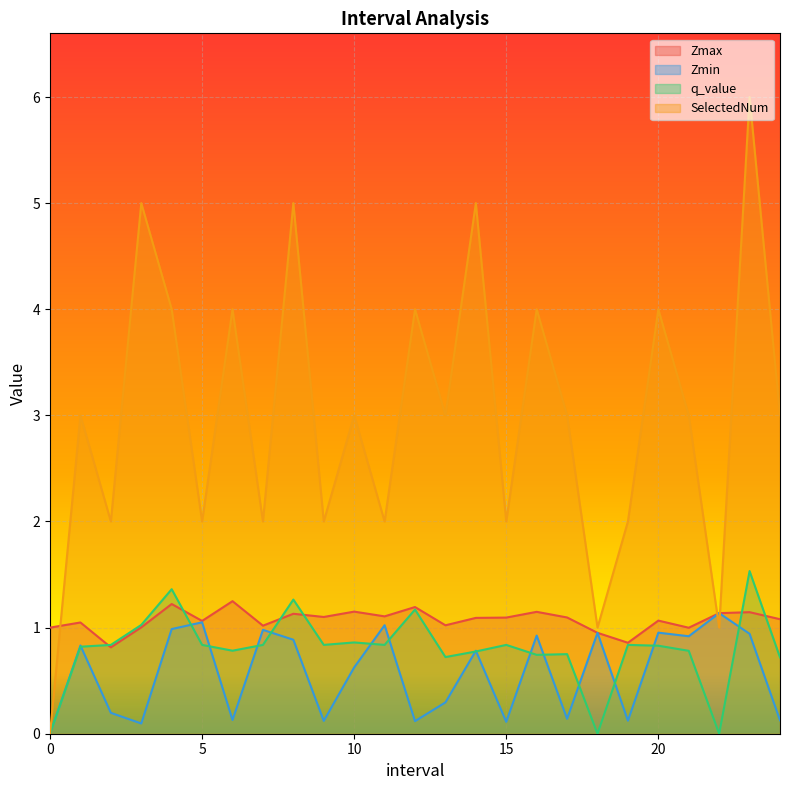

Between 15.0 and 24.0, which series saw the biggest shift?

SelectedNum